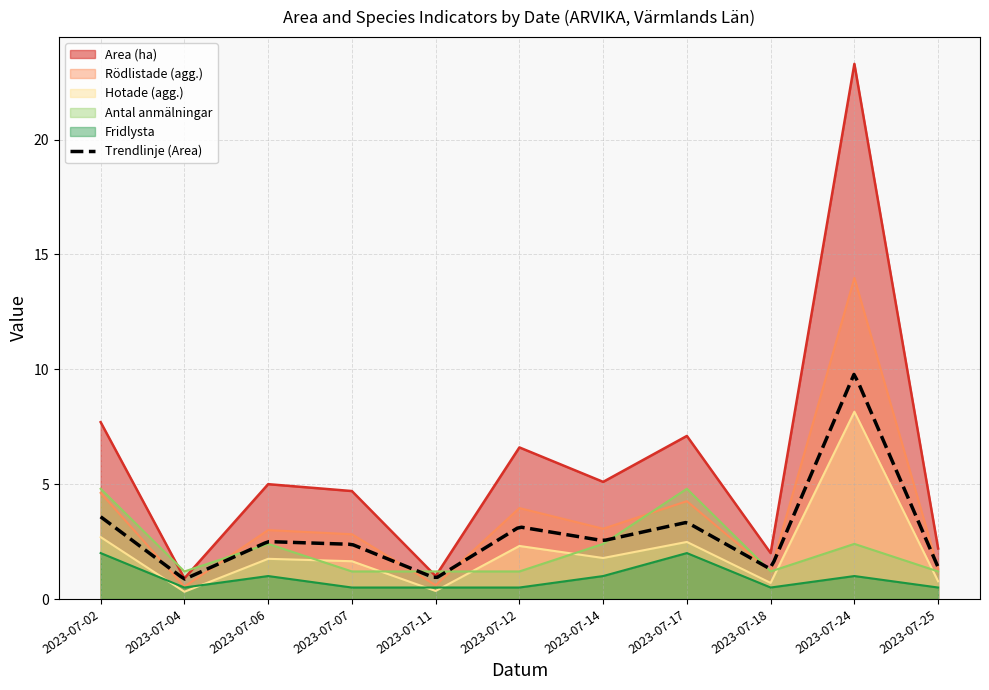

What is the maximum value for Area (ha)?

23.3